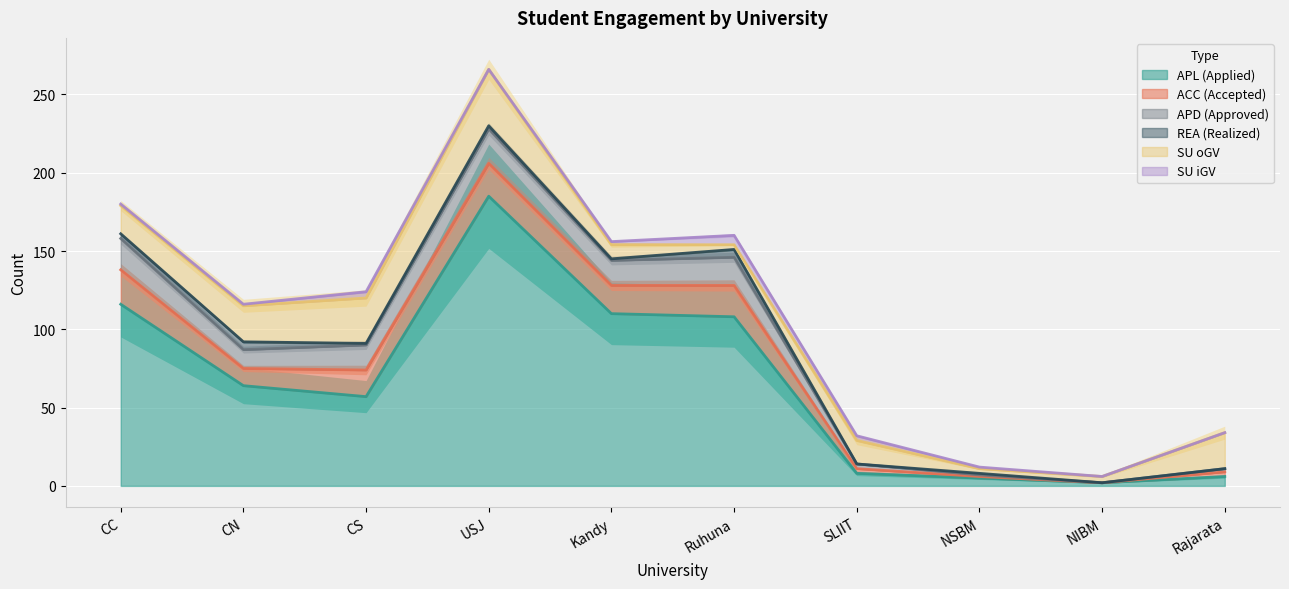

What is the label of the 1st point from the left?

CC